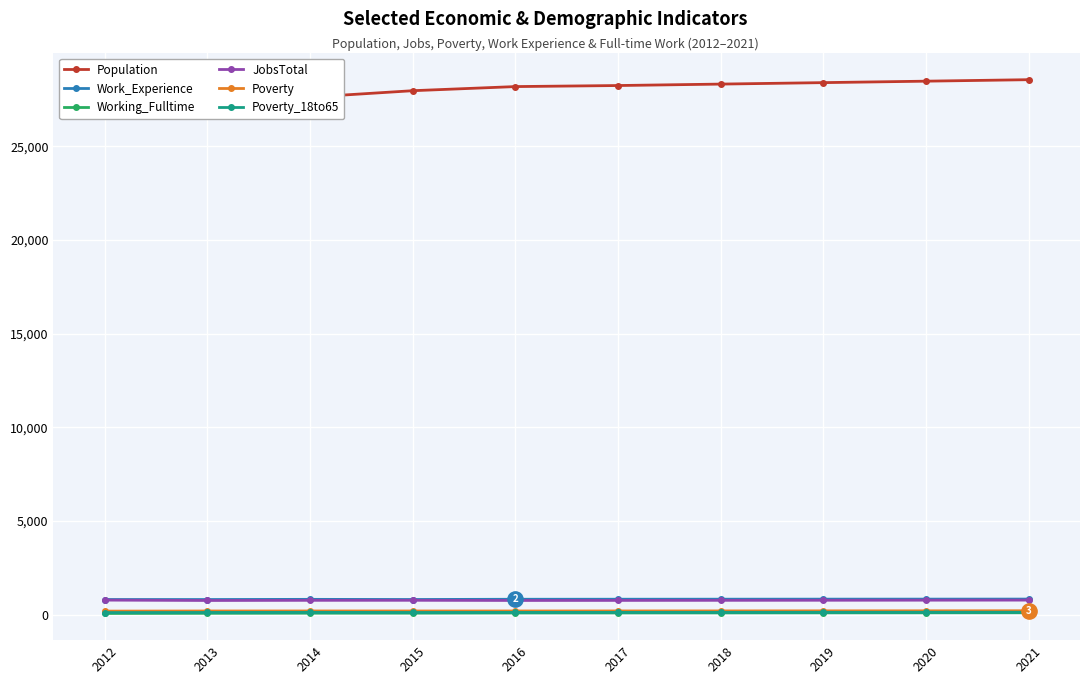

Is this an area chart (filled region under the line)?

No